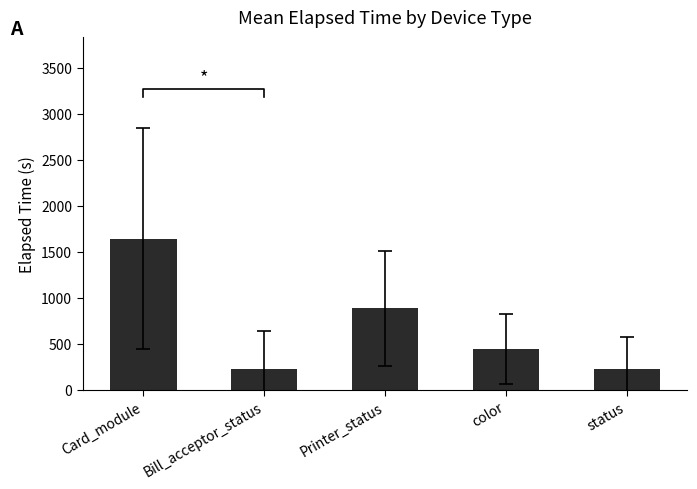

What position from the left is Bill_acceptor_status?

2